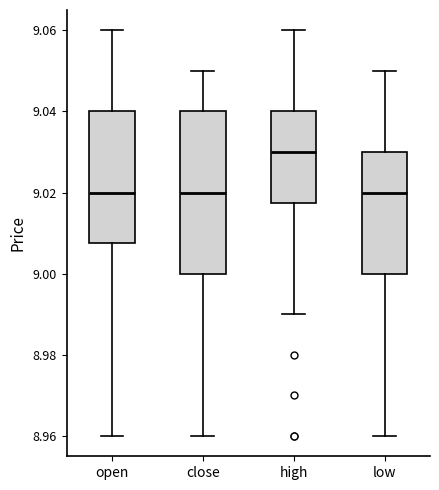

Reading left to right, read every box against the y-axis: the position of its median line, the range the box covers, and the ends of its whiskers. The values are not printed on the chart, so give them approximately, as read against the axis.

open: median 9.020, box 9.008 to 9.040, whiskers 8.960 to 9.060
close: median 9.020, box 9.000 to 9.040, whiskers 8.960 to 9.050
high: median 9.030, box 9.018 to 9.040, whiskers 8.990 to 9.060
low: median 9.020, box 9.000 to 9.030, whiskers 8.960 to 9.050